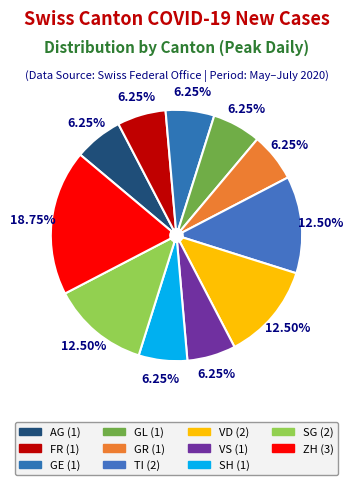

How many segments does this pie chart have?

11